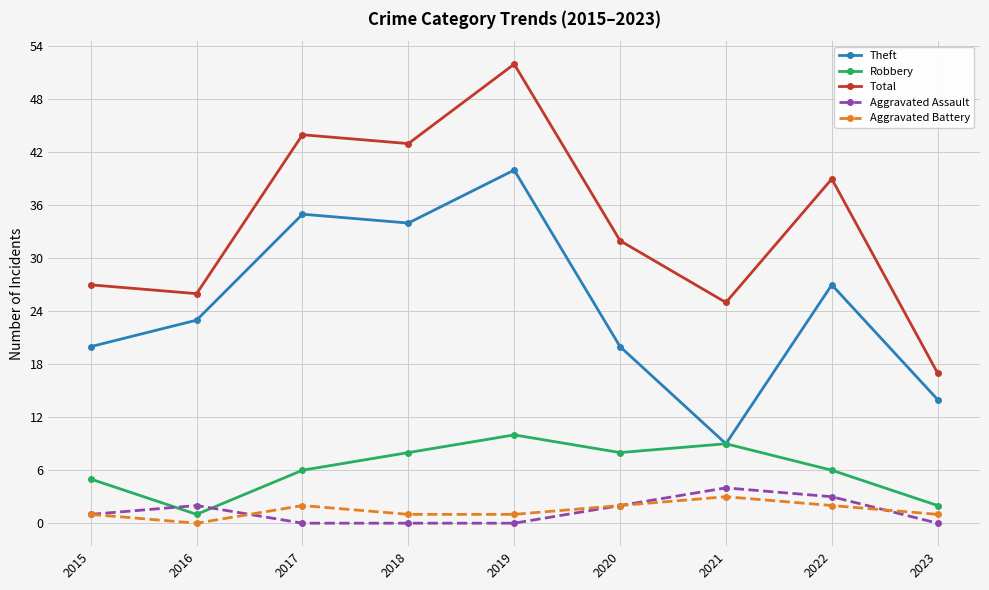

How many interior local valleys does the Total series have?

3